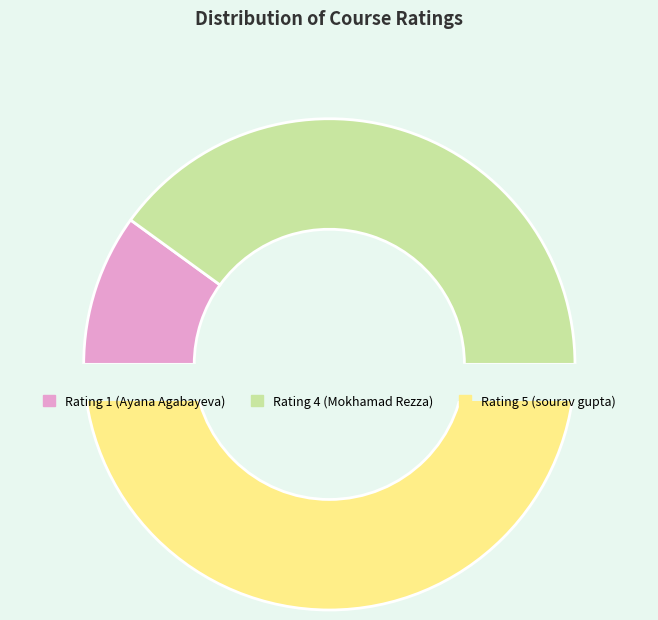

Count the number of slices in the pie.

3